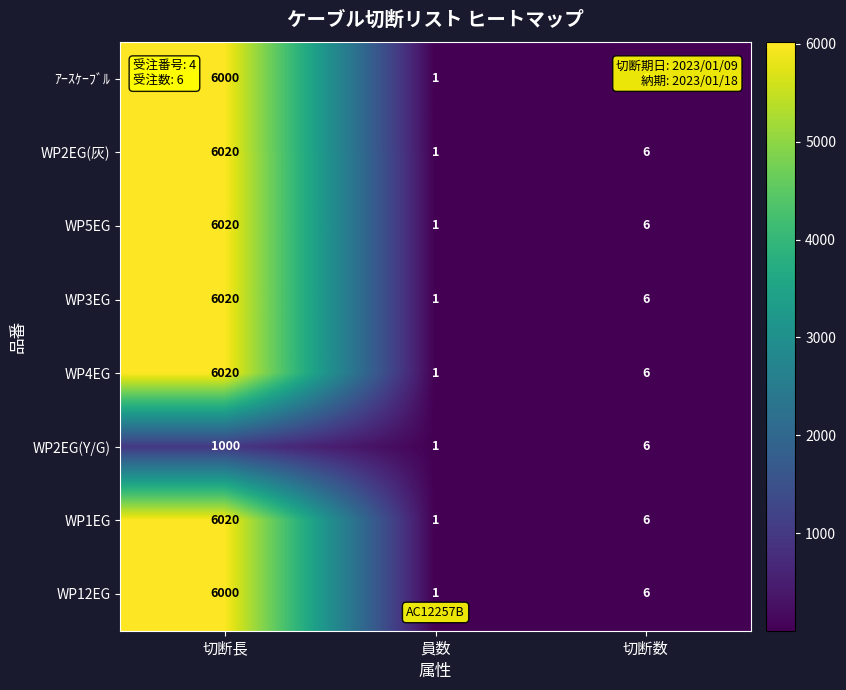

What is the greatest value displayed?

6020